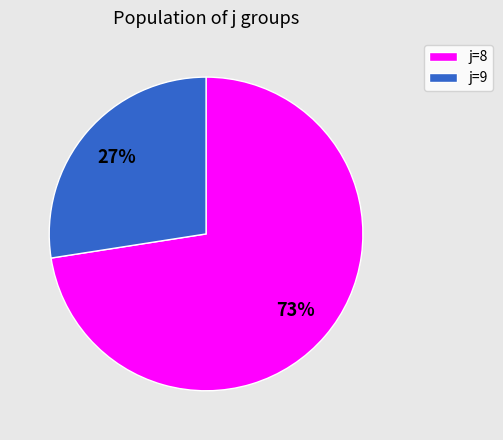

To the nearest percent, what is the average slice percentage?

50%